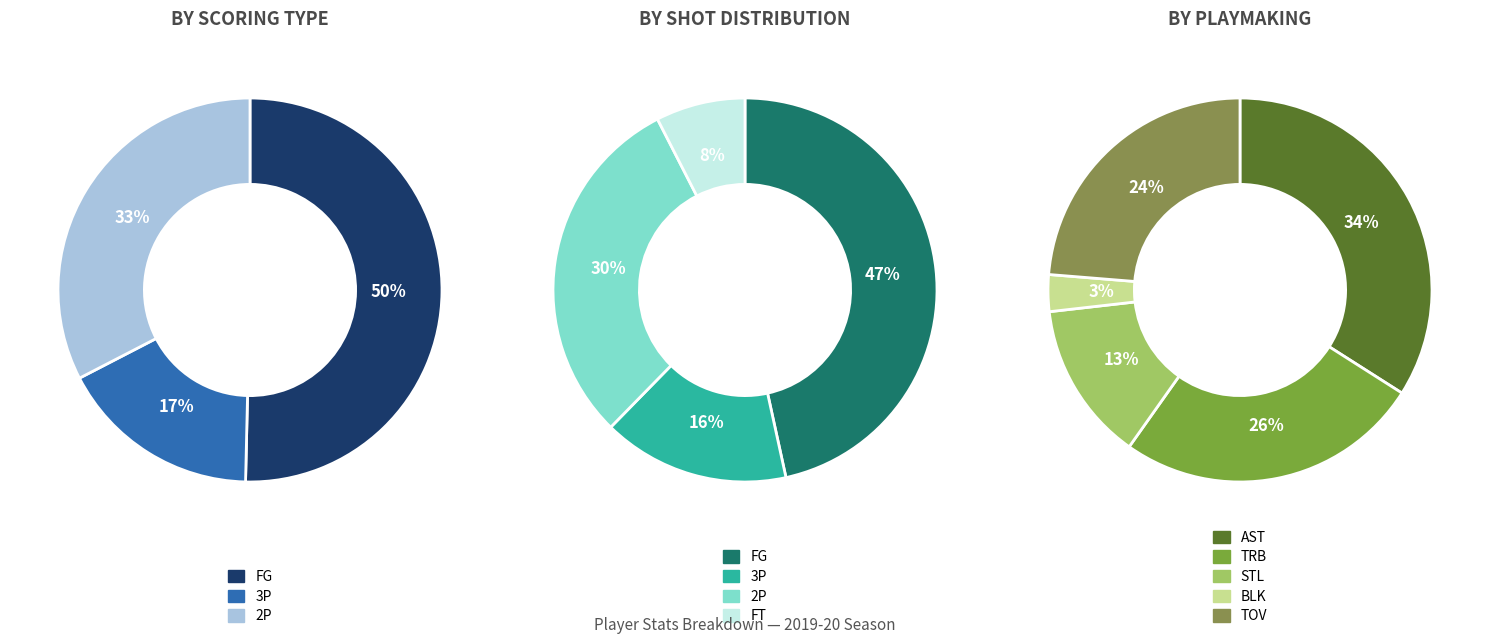

To the nearest percent, what is the average slice percentage?

25%